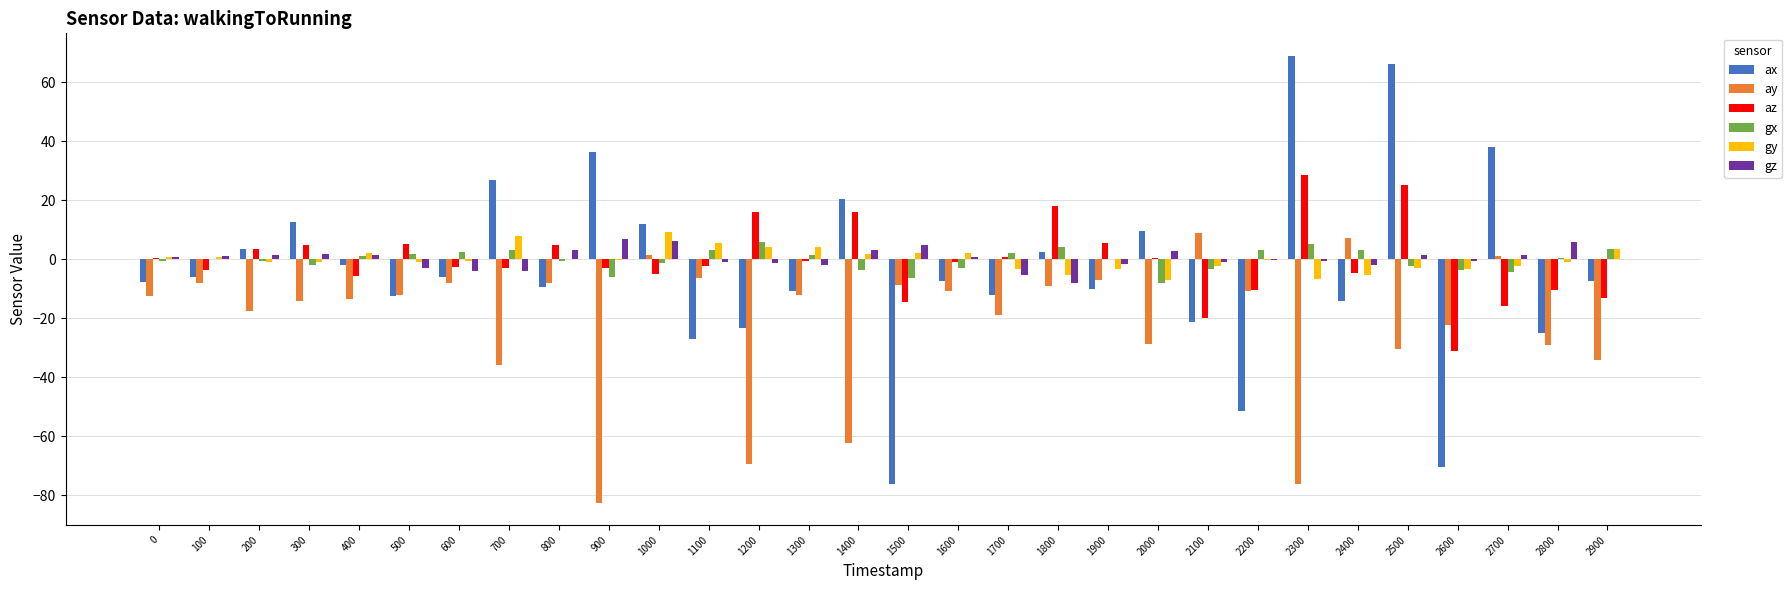

What value does the ax series have at 200?

3.7